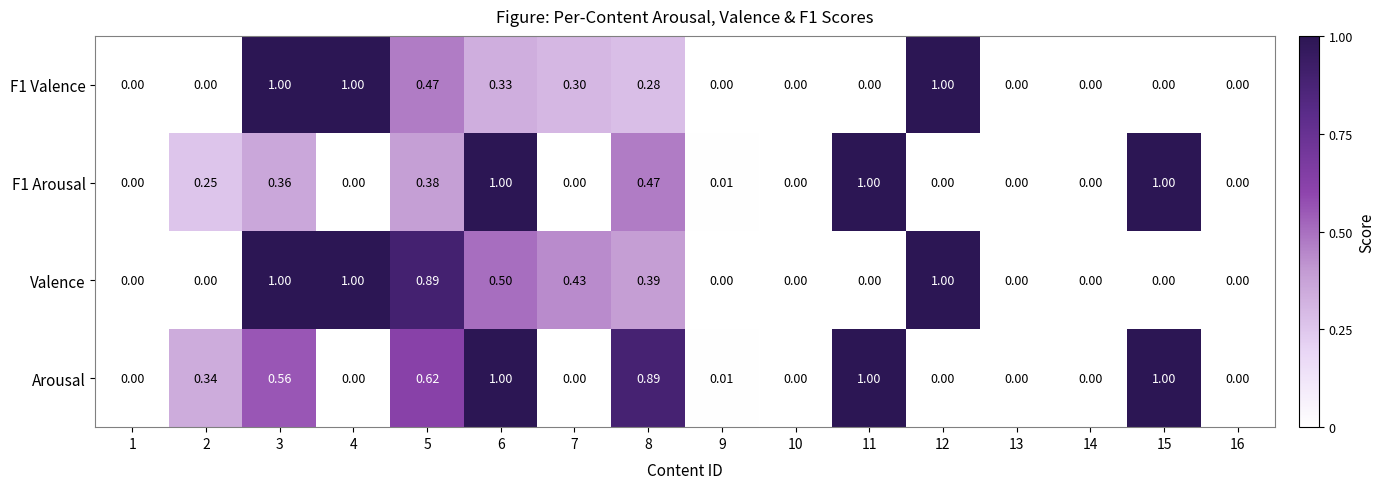

Which series has the largest total across all categories?

Arousal